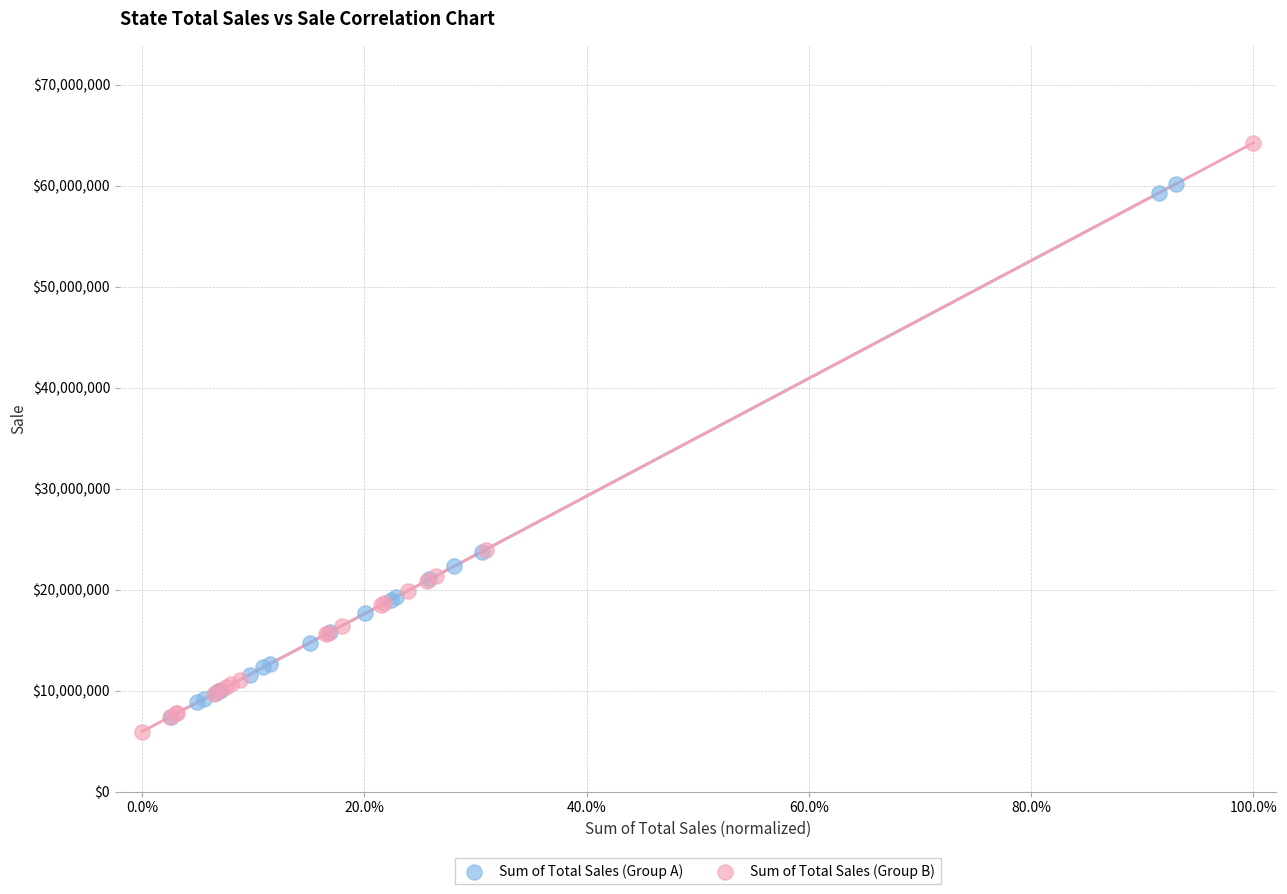

Which series has the largest Y range (max minus min)?

Sum of Total Sales (Group B)